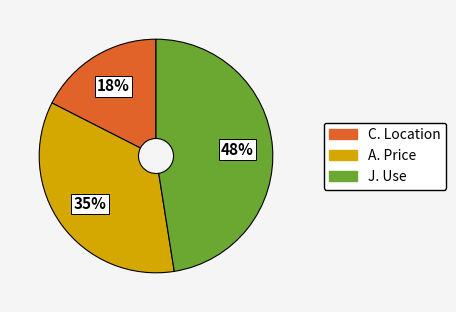

Which category has the smallest portion of the pie?

C. Location